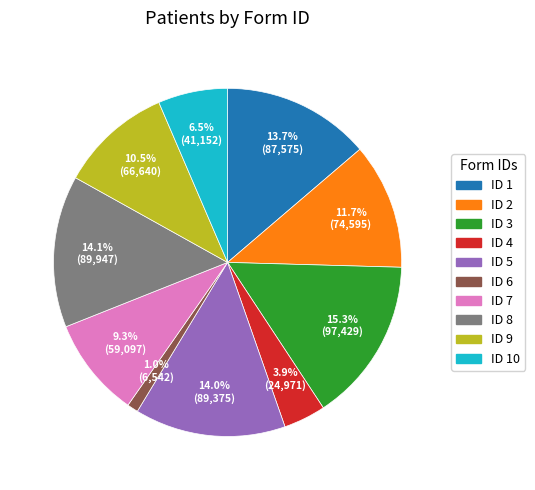

Does any single category account for the majority?

No